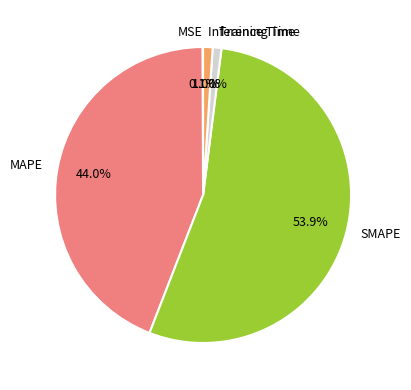

To the nearest percent, what is the average slice percentage?

20%